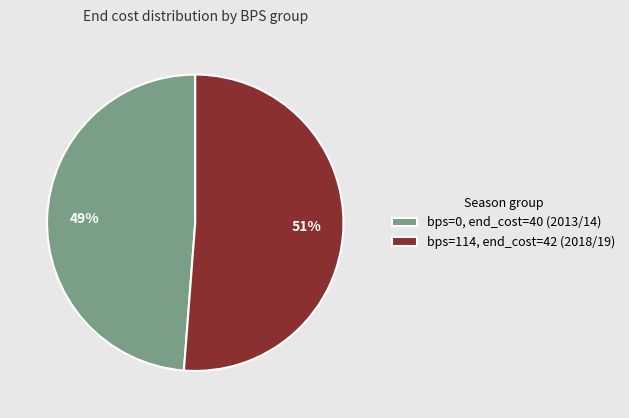

Is there a majority slice in this chart?

Yes